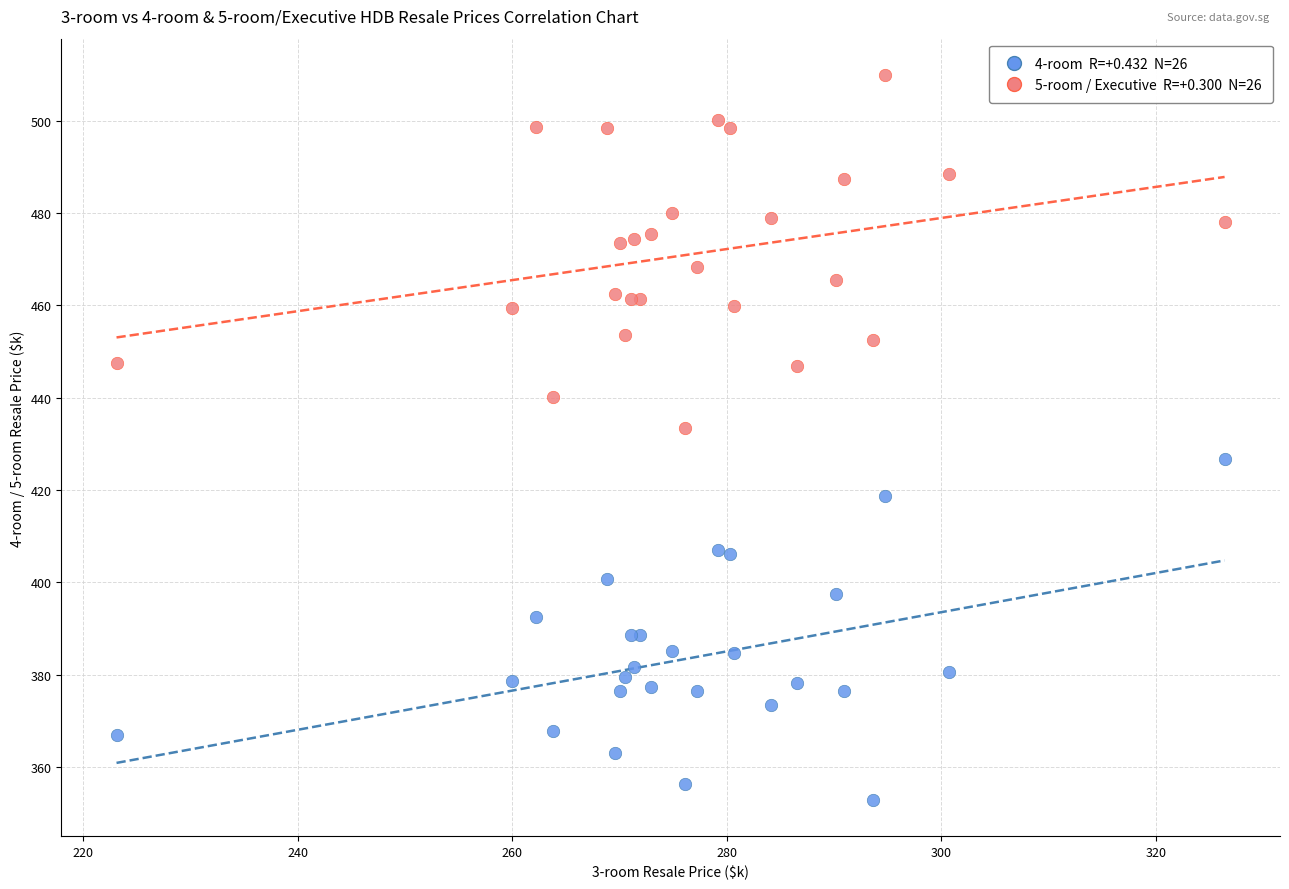

Across all series, what Y value is closest to 431?

433.4